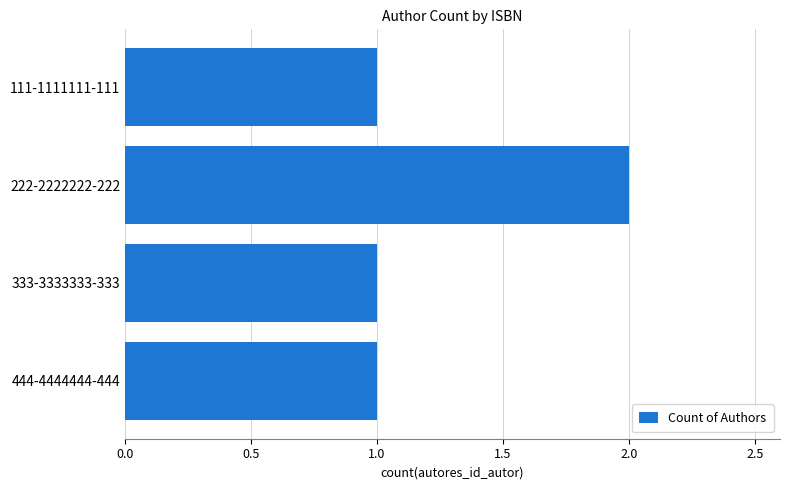

What is the sum of all values?

5